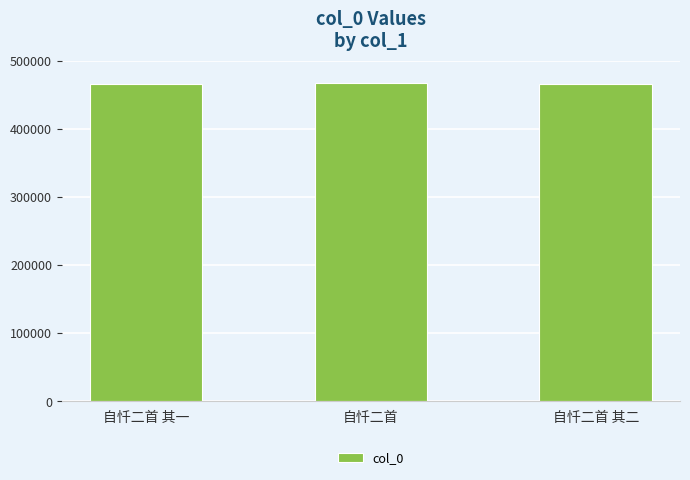

The chart shows a value of 718773 at 自忏二首 其一. True or false?

False